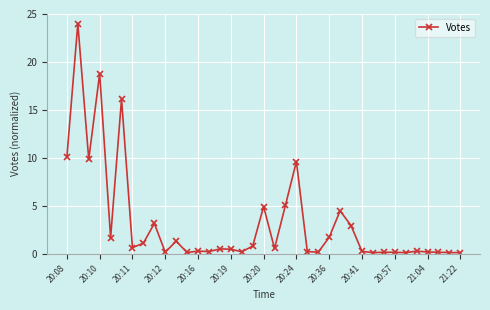

What is the difference between the maximum and minimum values?

23.9